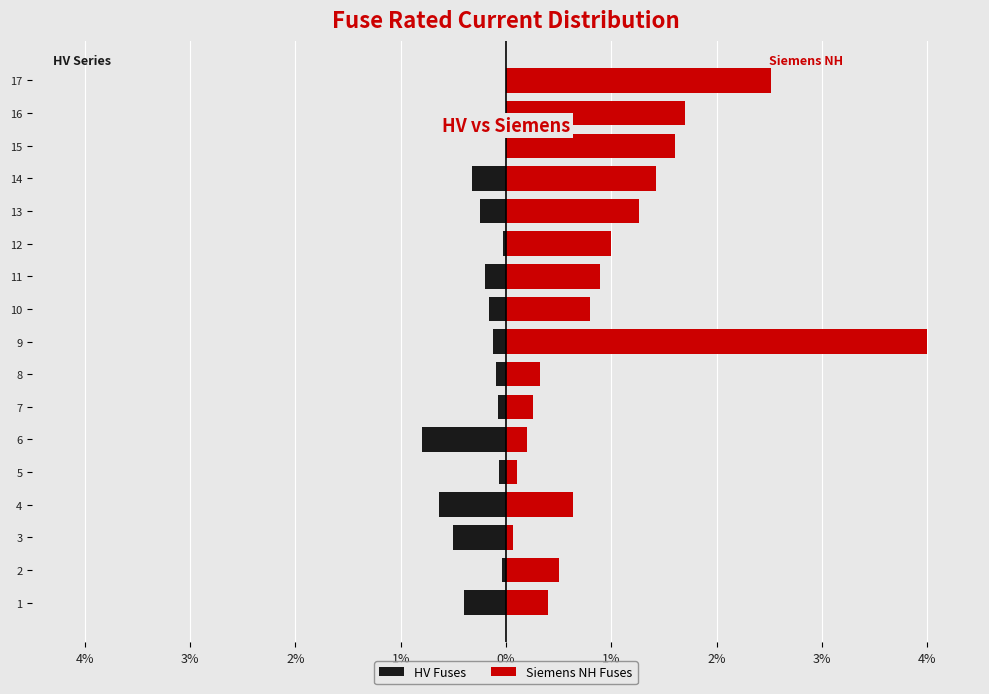

How many bars are there in each group?

2